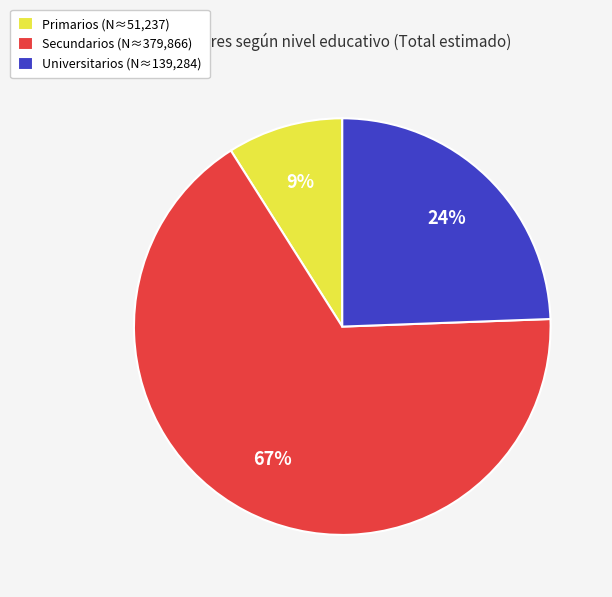

To the nearest percent, what percentage of the pie is Universitarios?

24%